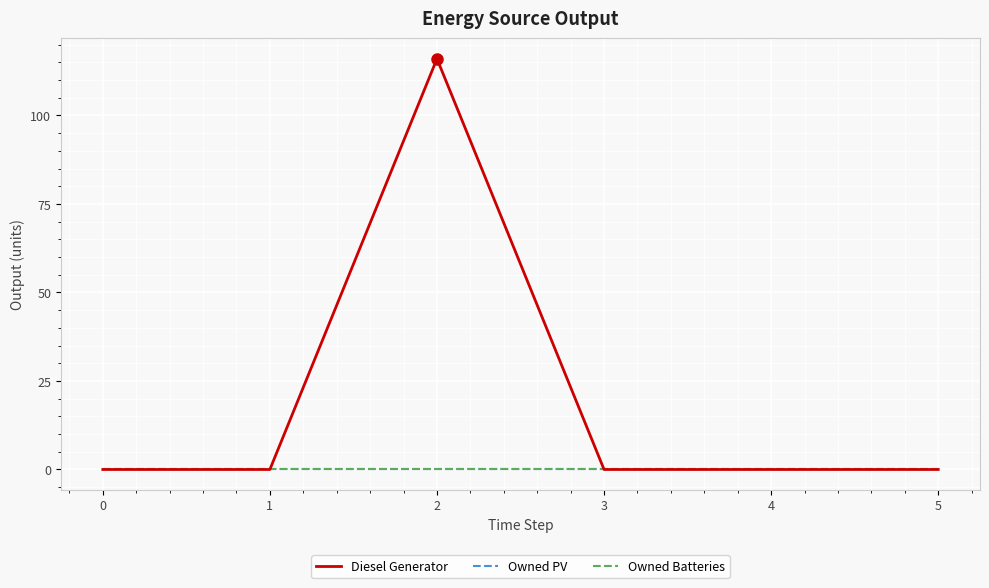

Does the chart have visible grid lines?

Yes